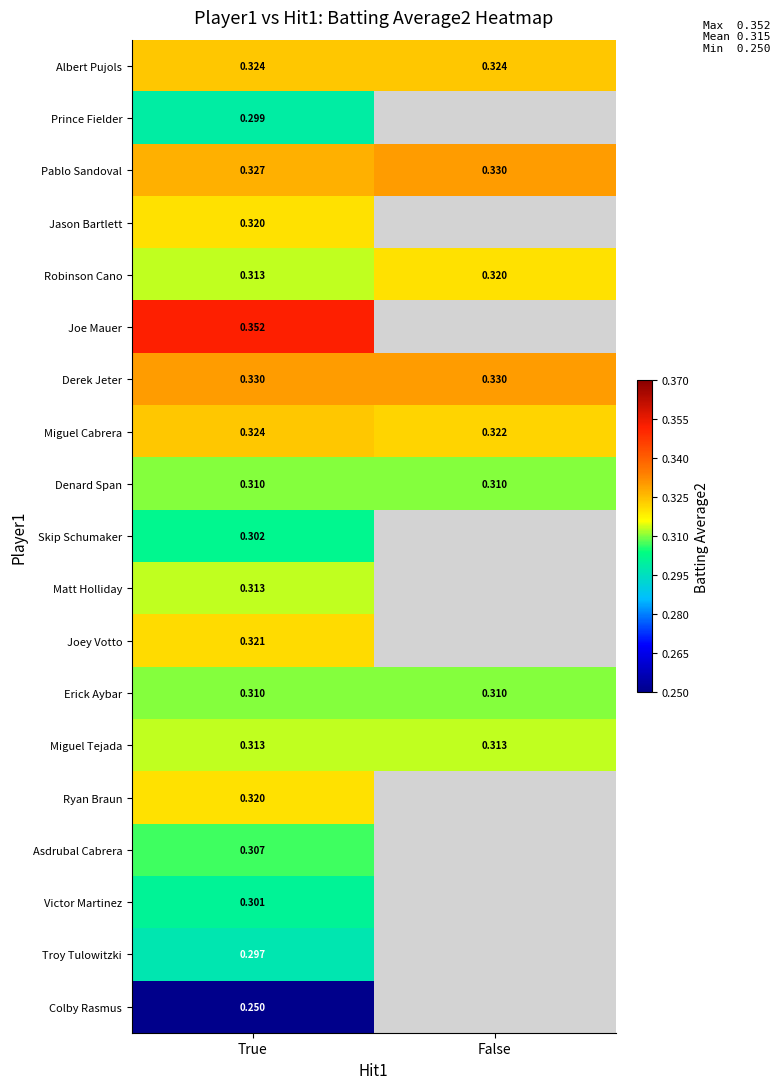

Rank the categories by Robinson Cano value from highest to lowest.

False, True